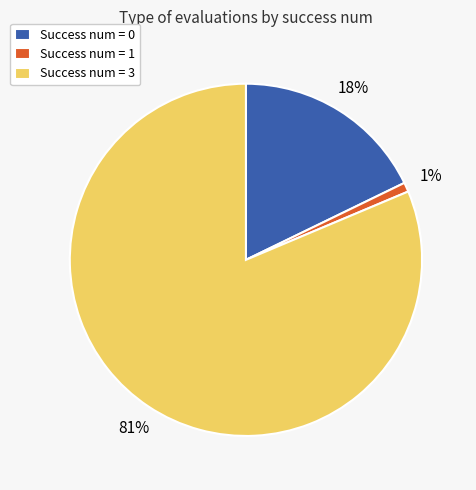

What percentage is the Success num = 1 slice, to the nearest percent?

1%